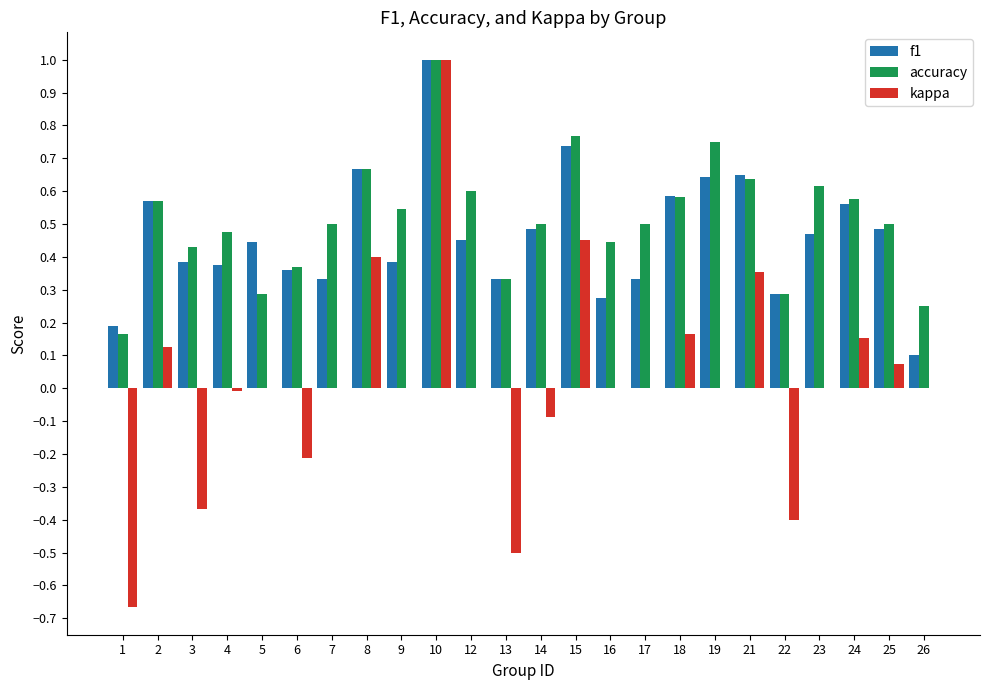

What is the greatest value displayed?

1.0